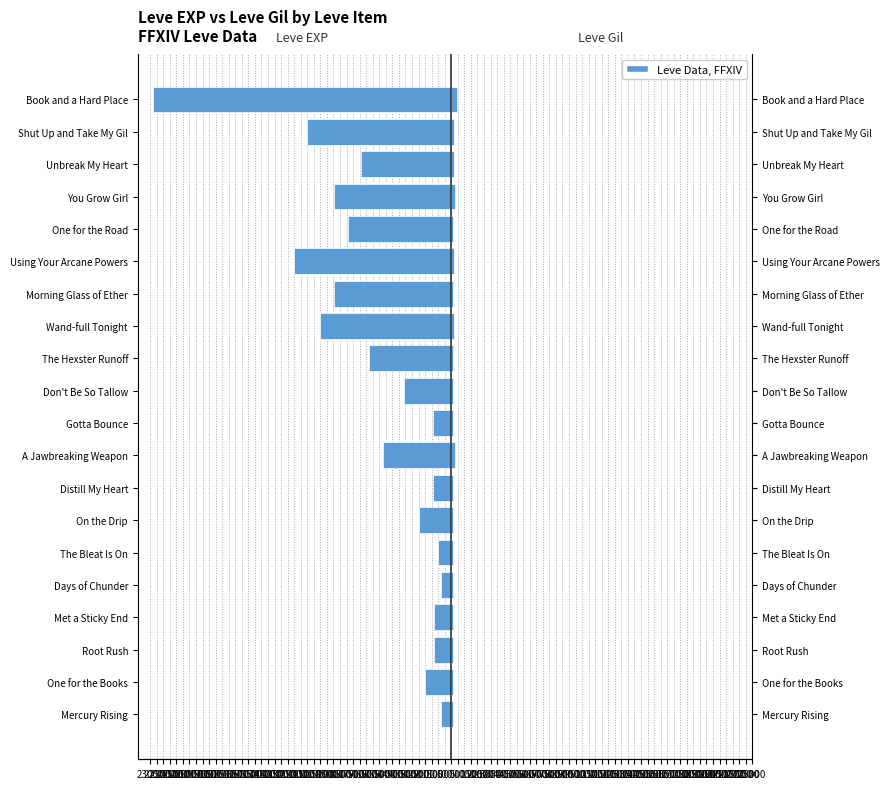

Between Distill My Heart and Using Your Arcane Powers, which series saw the biggest shift?

Leve EXP